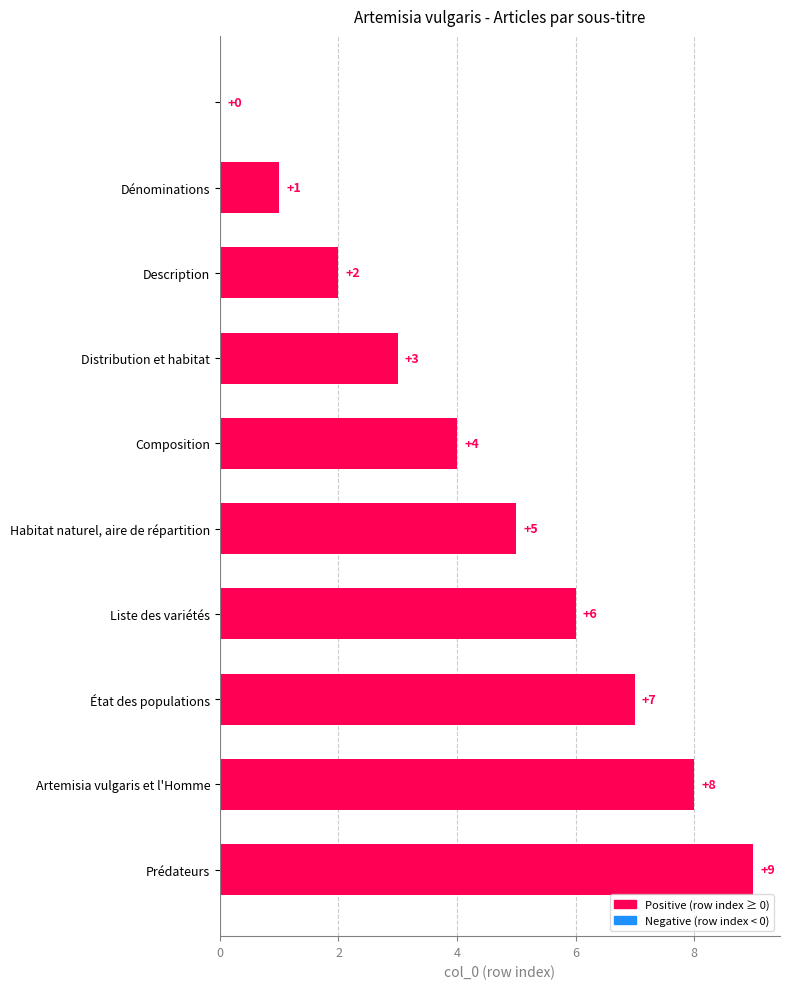

What is the greatest value displayed?

9